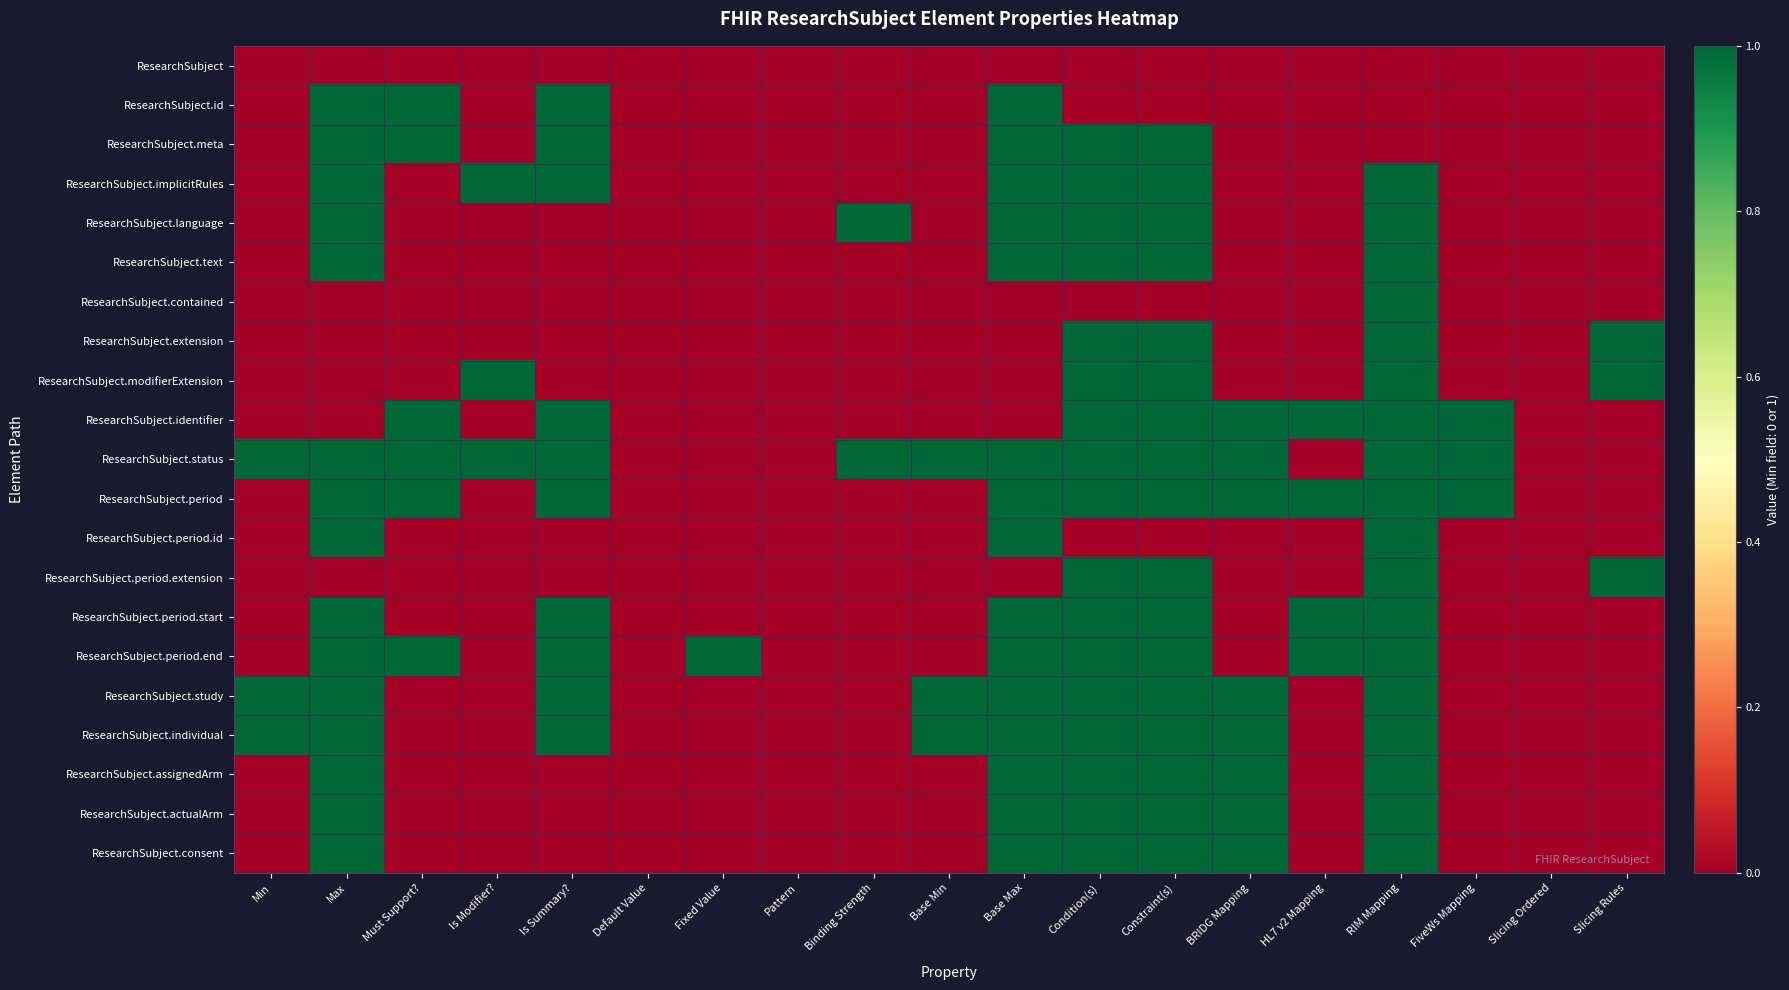

Which series has the largest range (max minus min)?

ResearchSubject.id